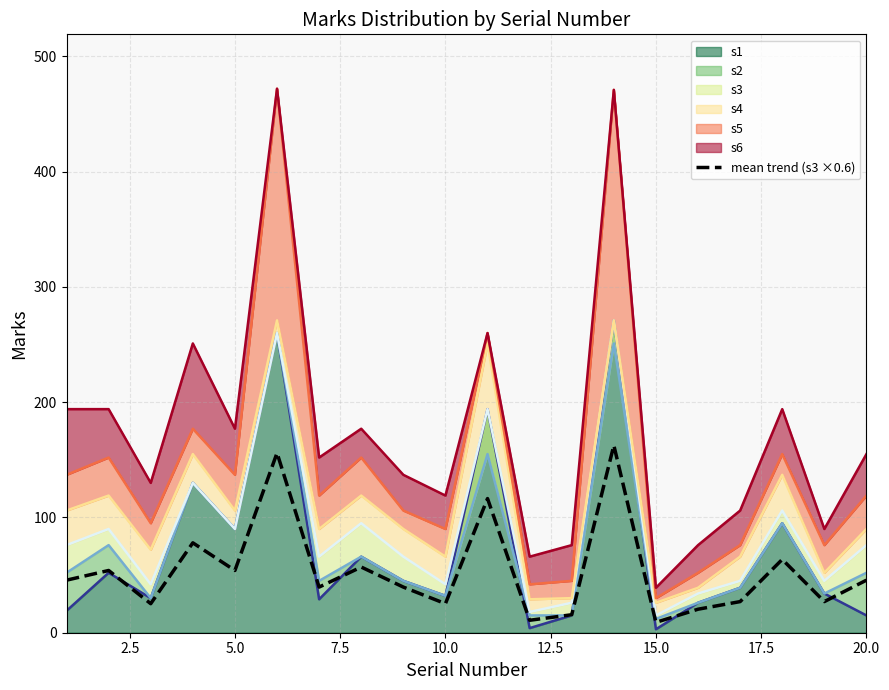

How many interior local peaks (higher than both neighbors) does the data have?

7